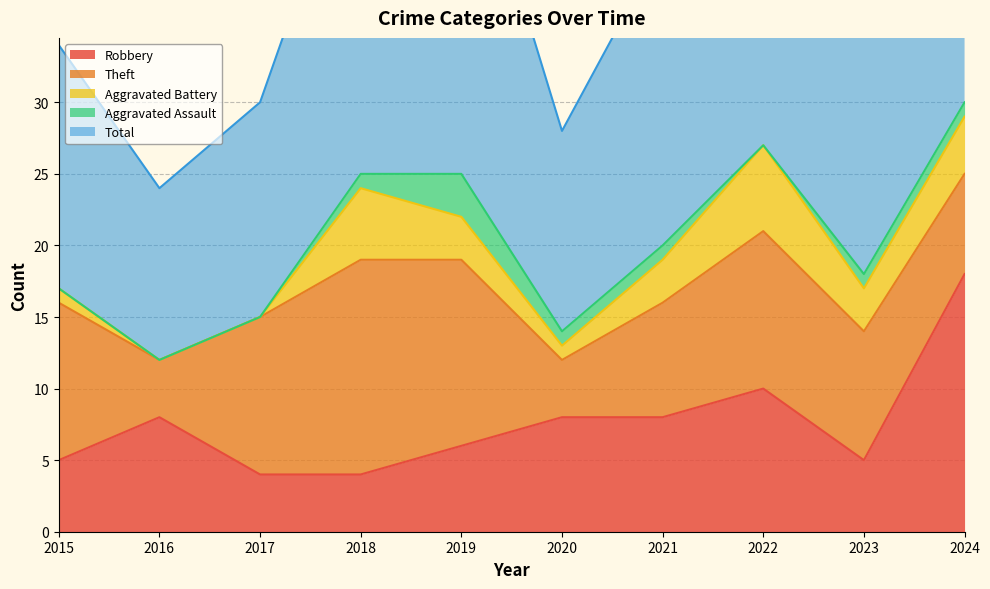

How many interior local peaks does the Aggravated Battery series have?

2